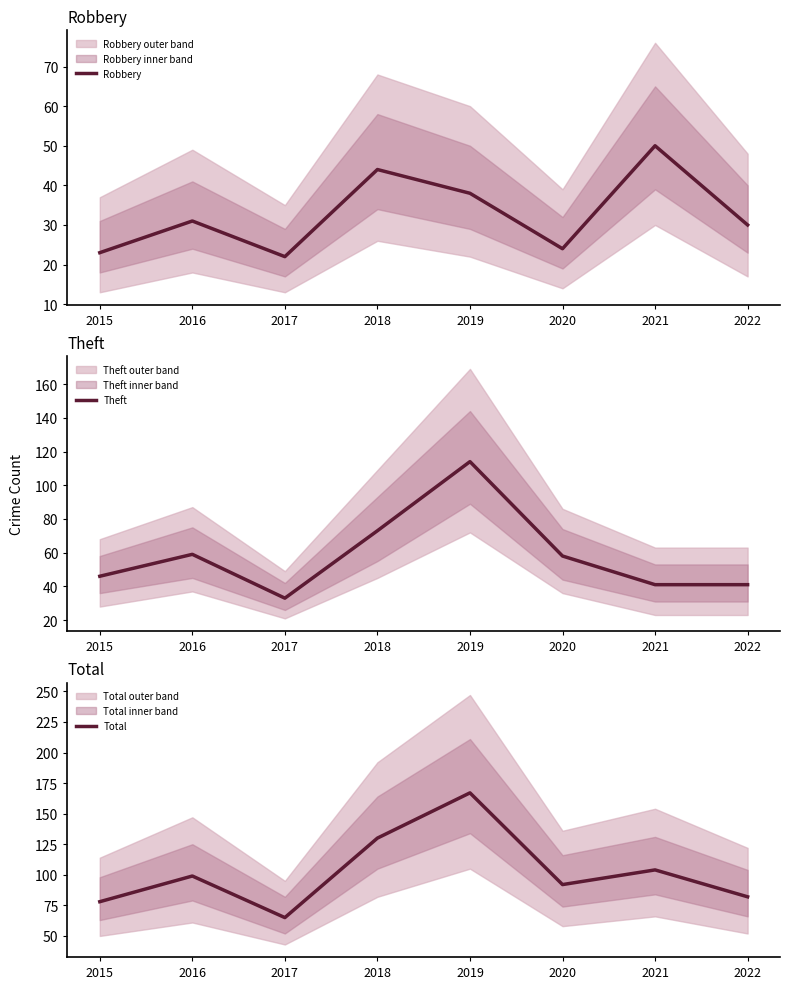

Does the chart display data point markers on the line(s)?

No